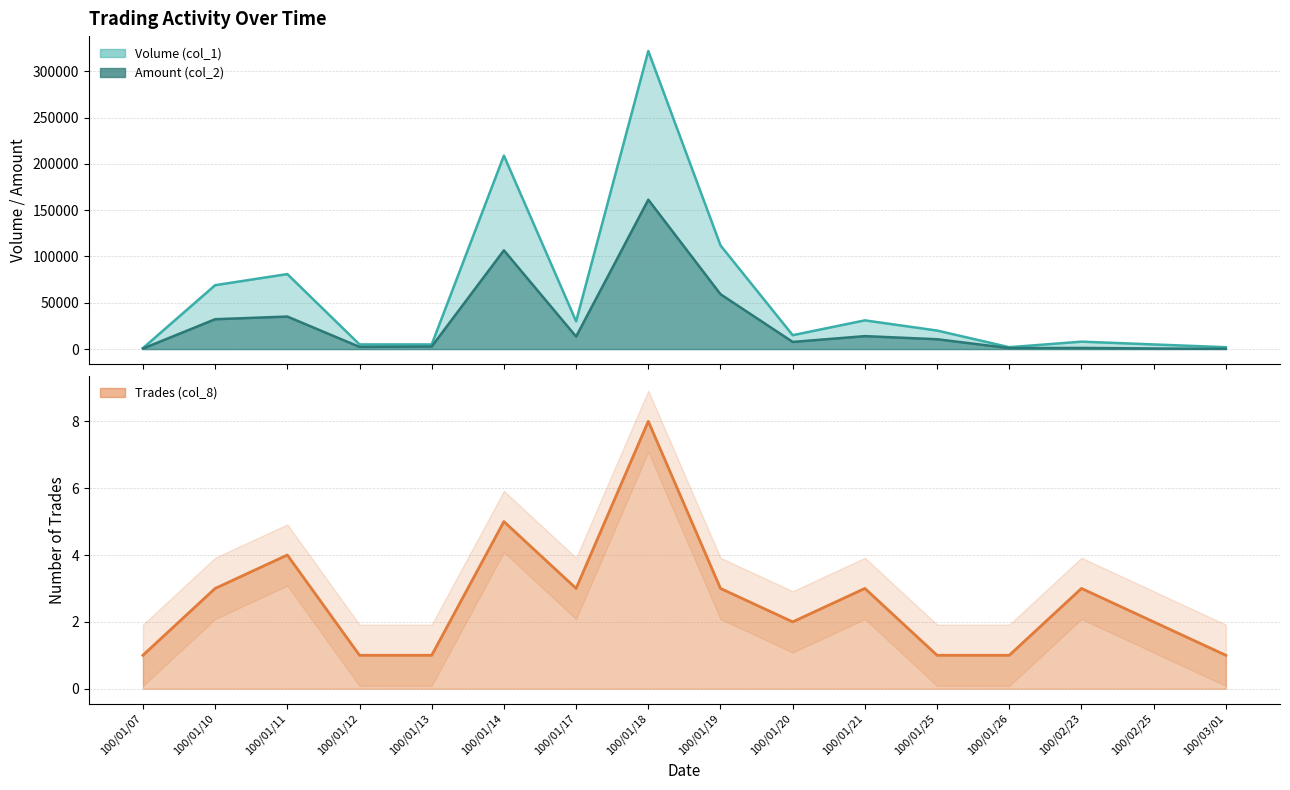

List the series in order of their peak value, lowest first.

Trades (col_8), Amount (col_2), Volume (col_1)